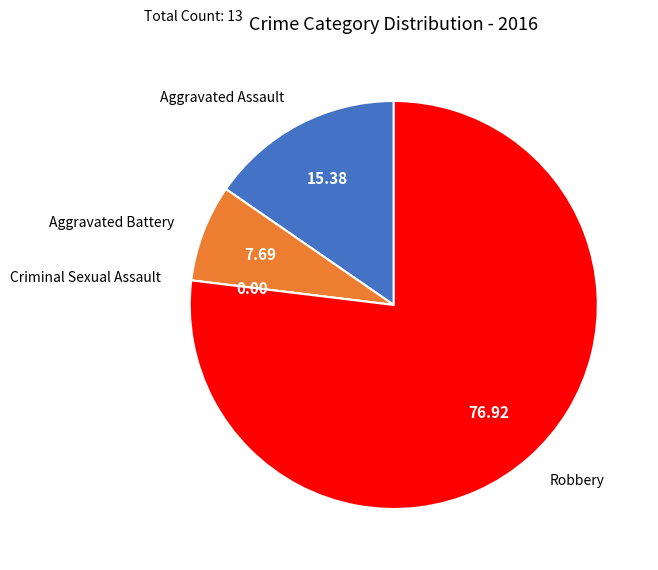

Do Robbery and Aggravated Assault together represent more than half of the pie?

Yes